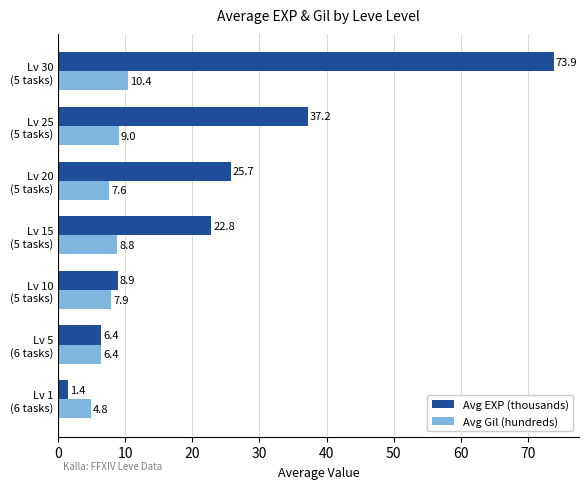

Rank the series by their maximum value, from lowest to highest.

Avg Gil (hundreds), Avg EXP (thousands)